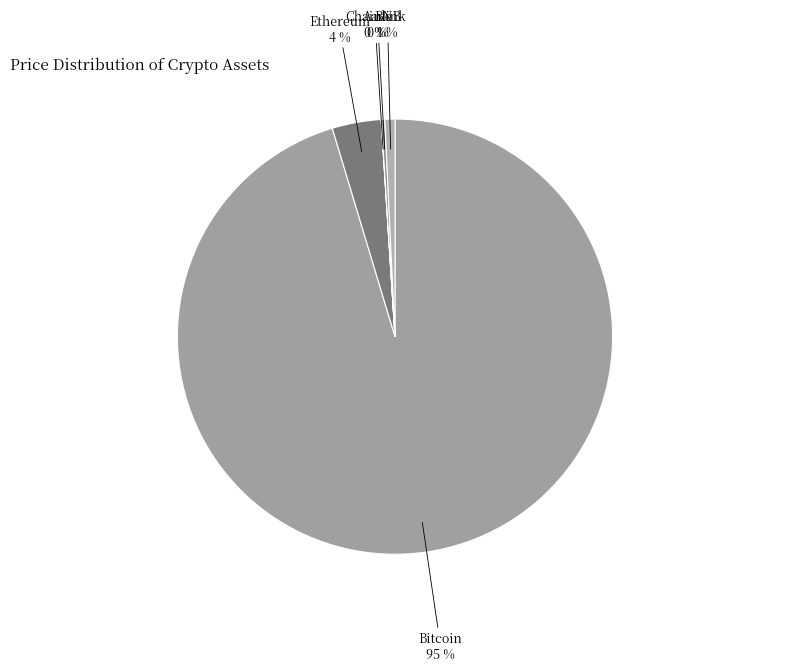

Is it true that BNB is 8% of the pie?

False